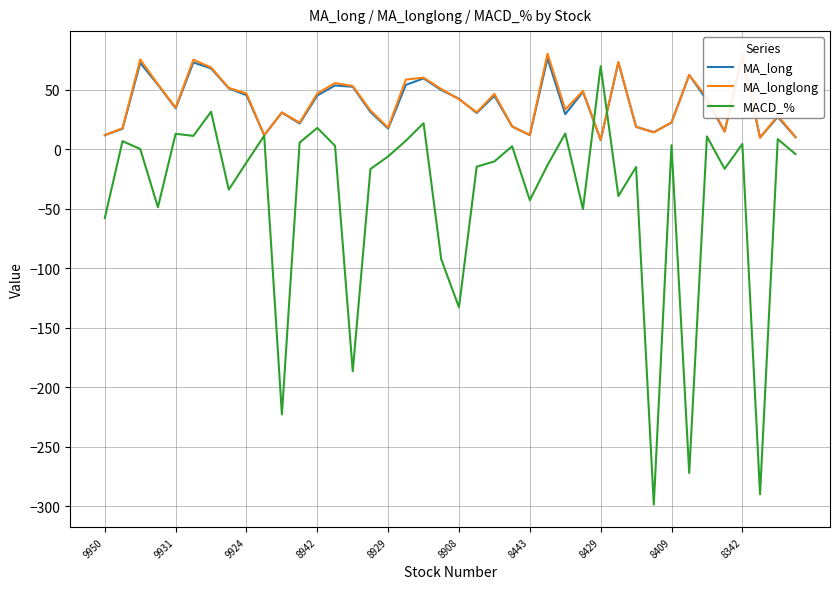

The MA_longlong series shows 72.7 at 22. True or false?

False